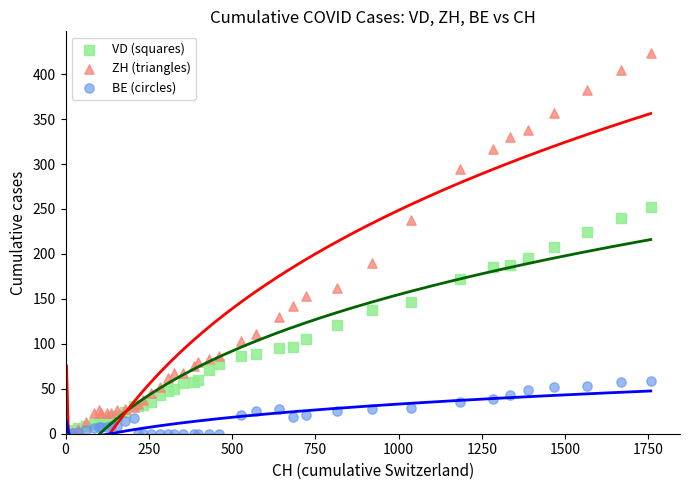

What are all the series names shown in the legend?

VD (squares), ZH (triangles), BE (circles)